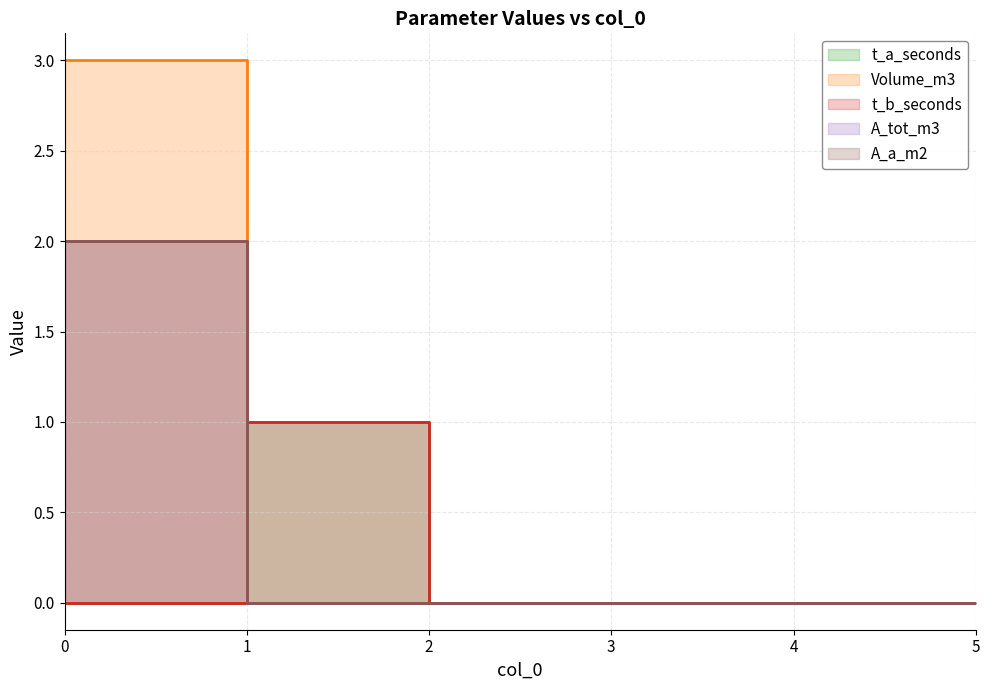

What is the sum of all A_tot_m3 values?

2